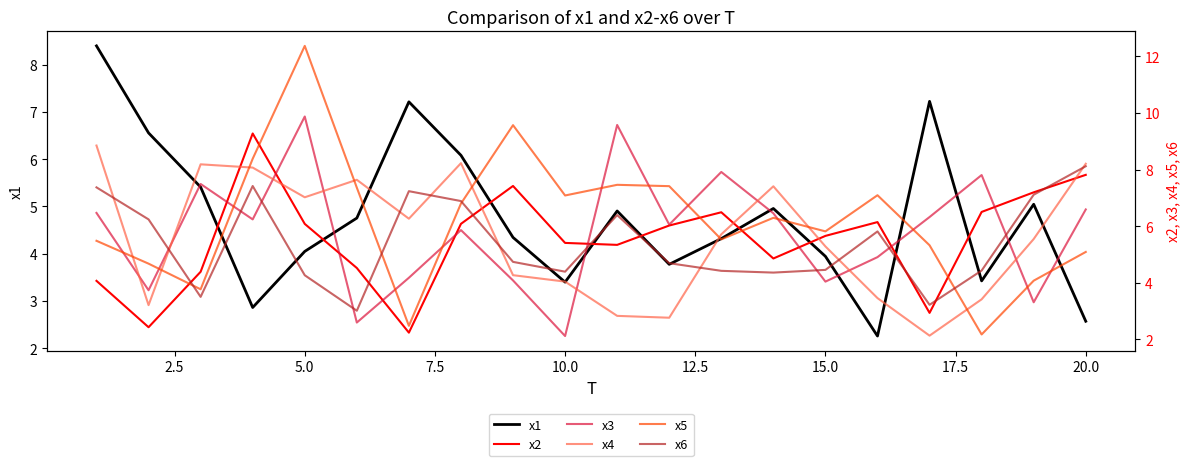

What is the sum of all x1 values?

95.5